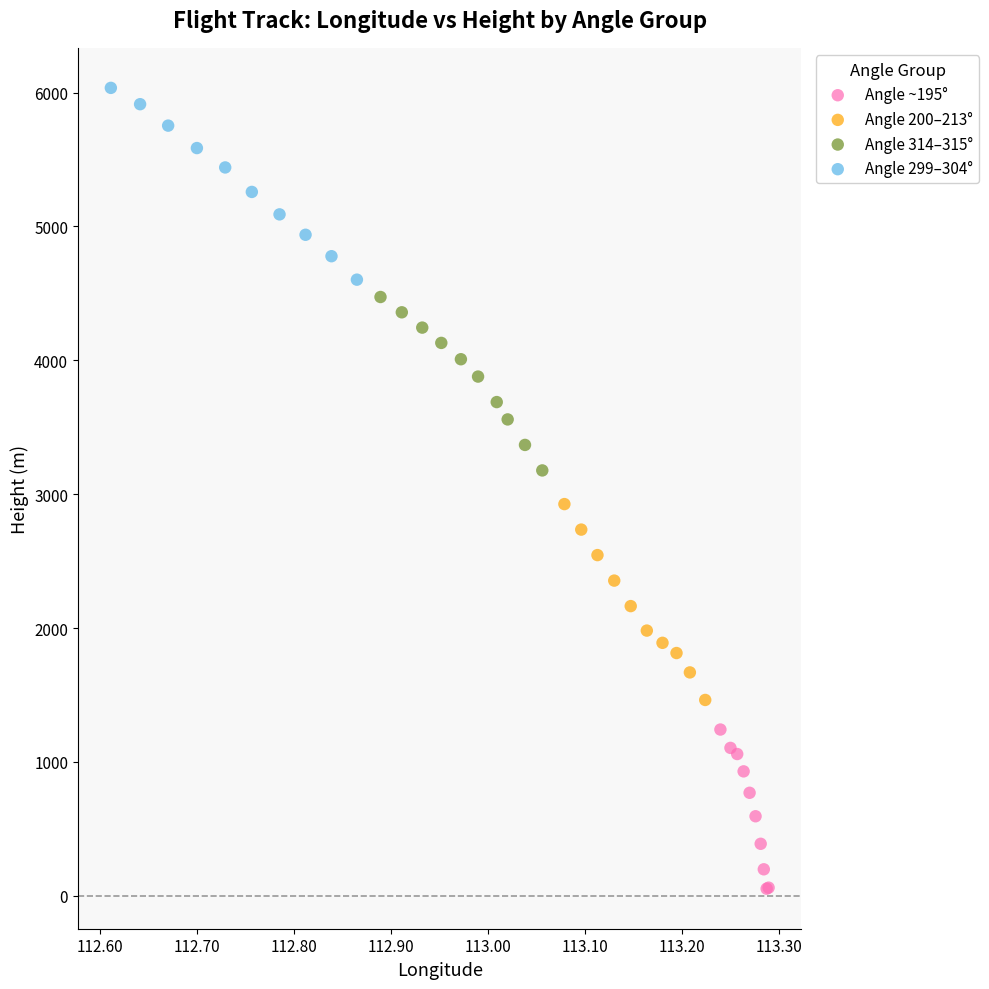

Which series contains the highest Y value?

Angle 299–304°